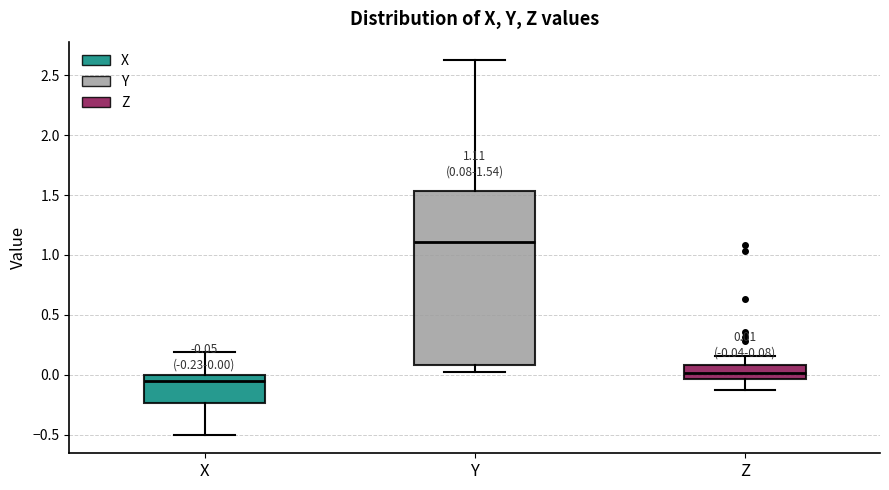

Which box is the tallest, from its lower edge to its upper edge?

Y